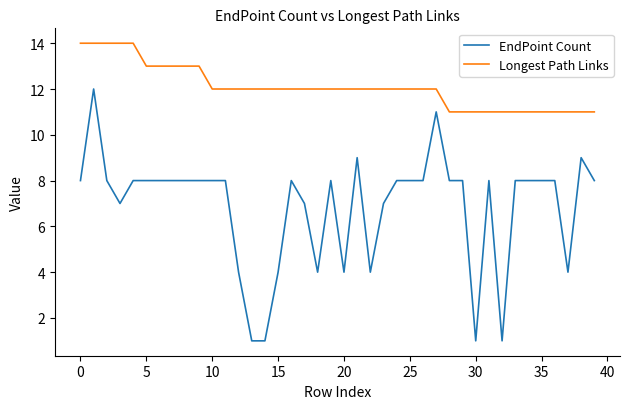

Which series has the largest range (max minus min)?

EndPoint Count